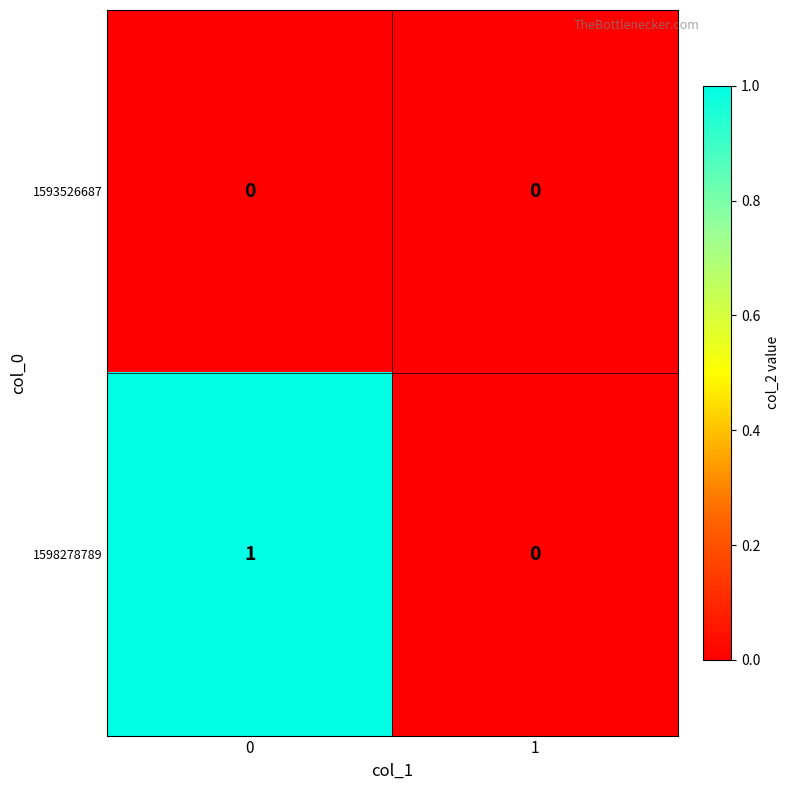

Which series has the largest total across all categories?

1598278789